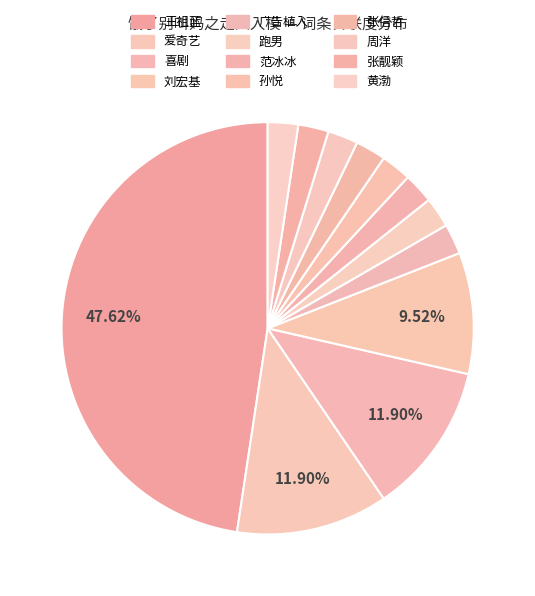

What is the ratio of the value at 范冰冰 to the value at 张靓颖?

1.0